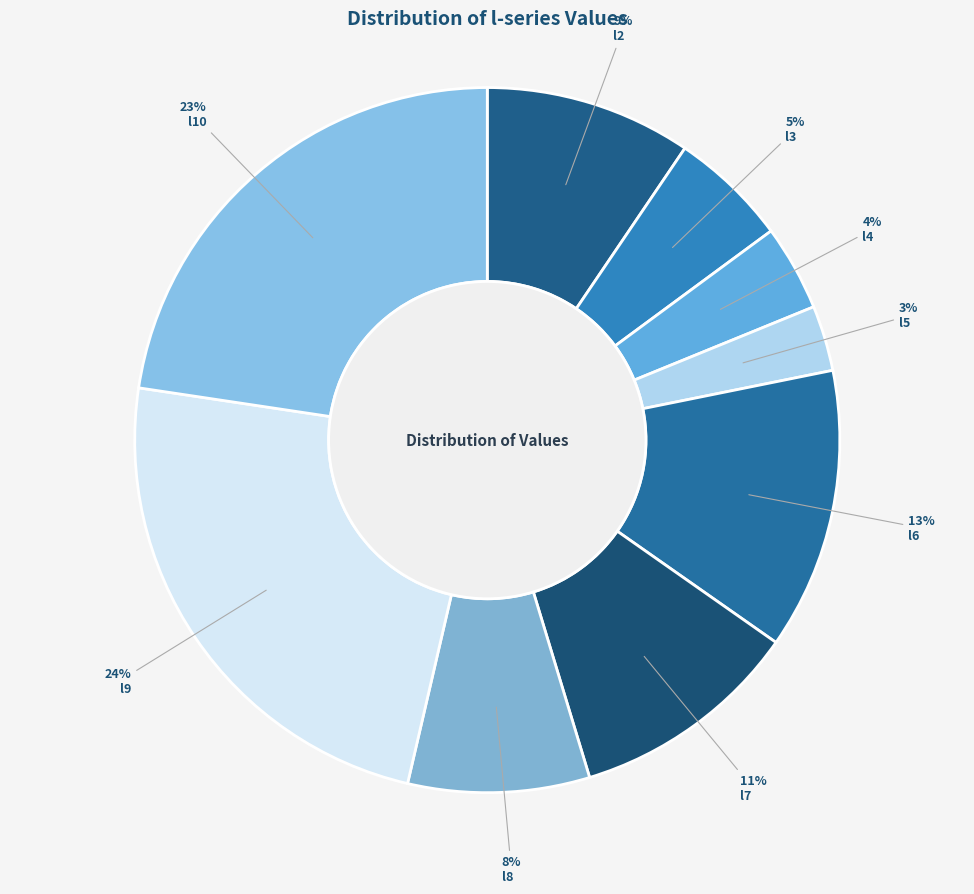

Count the number of slices in the pie.

9